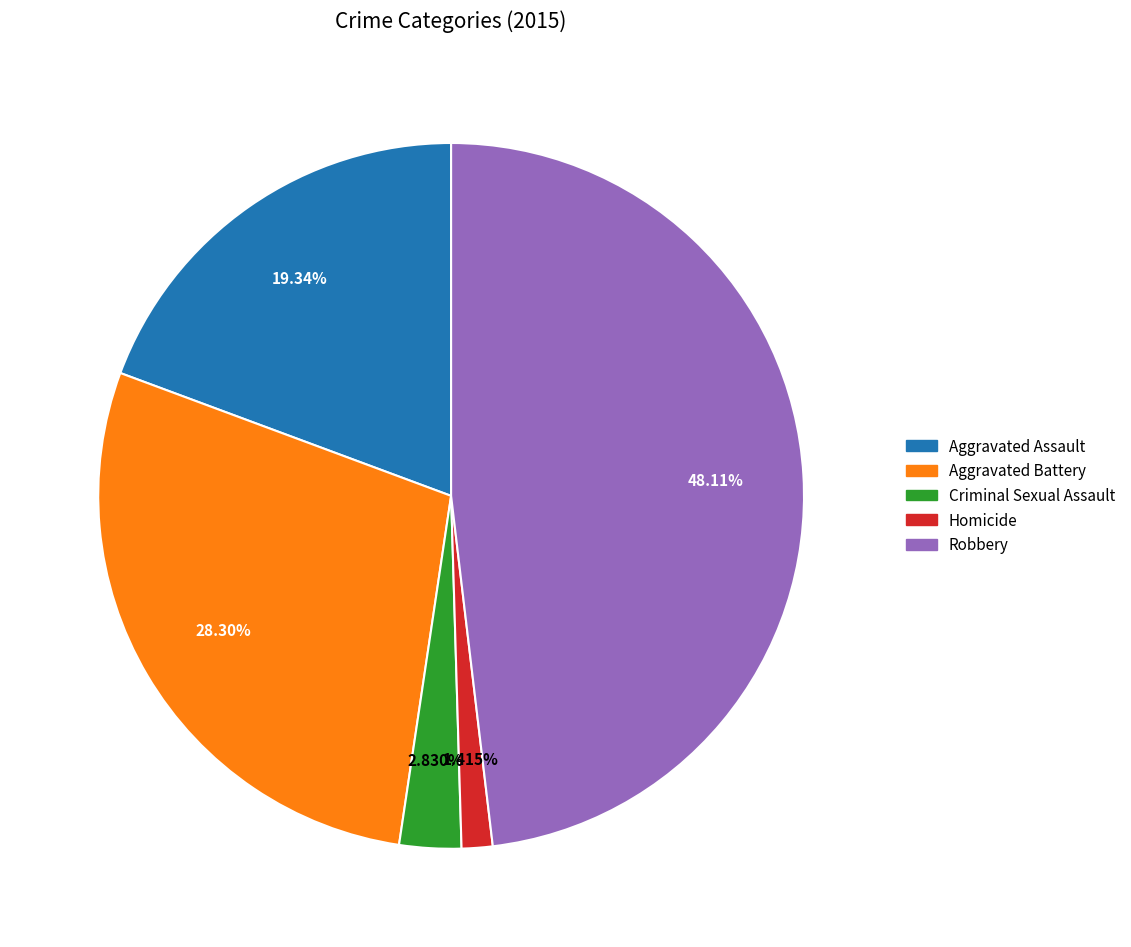

To the nearest percent, what portion does Aggravated Battery represent?

28%